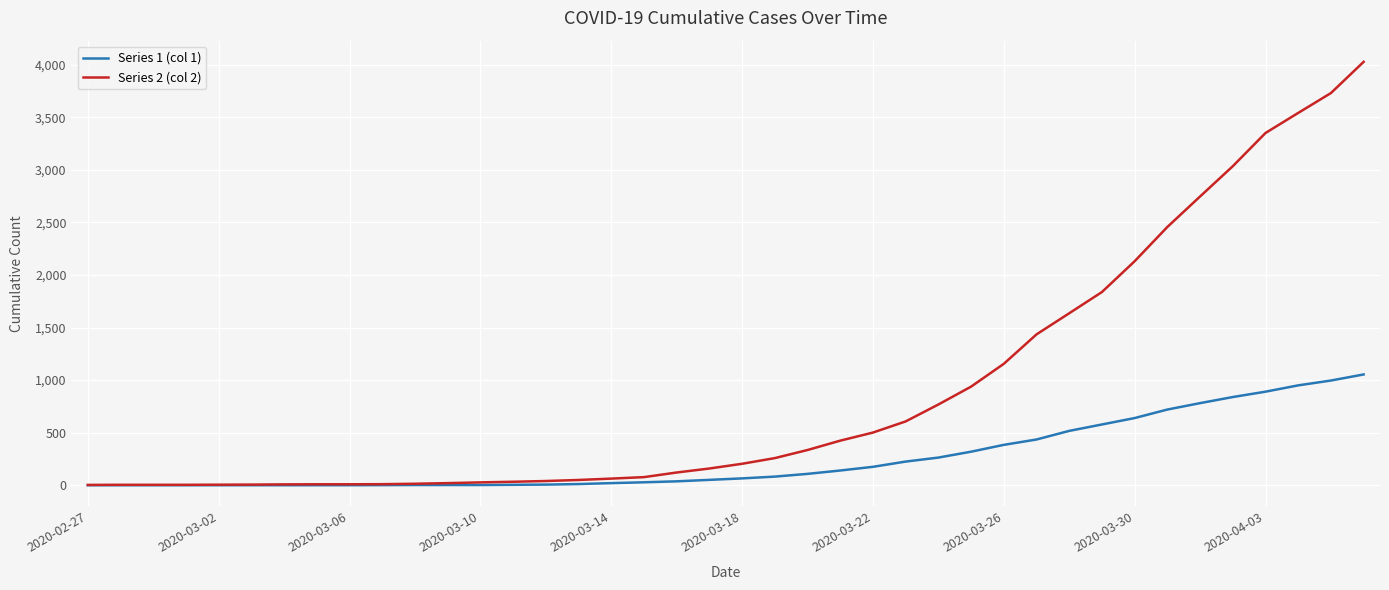

Which series has the largest total across all categories?

Series 2 (col 2)